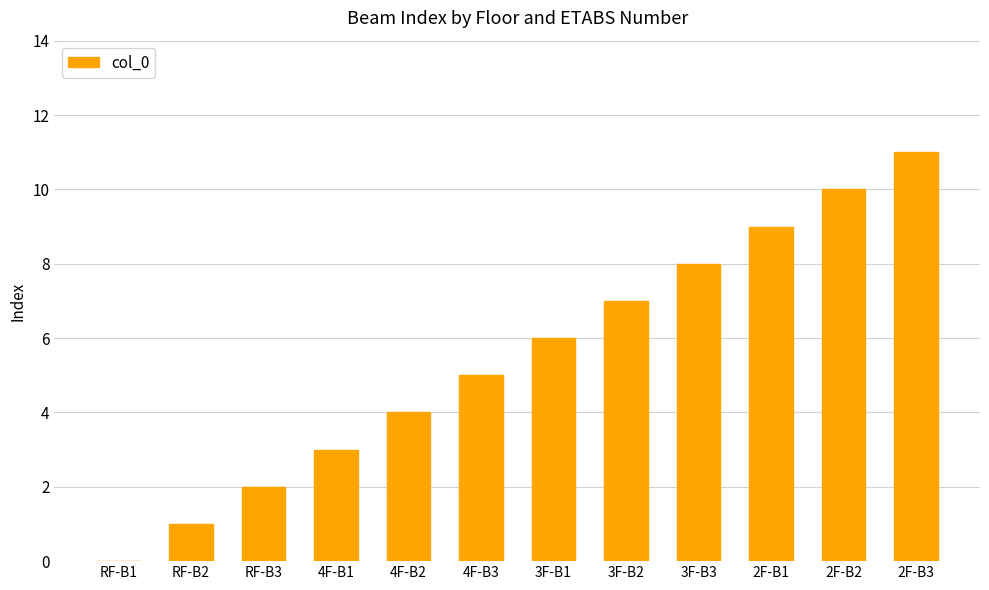

Is it true that the value at RF-B3 is 1?

False